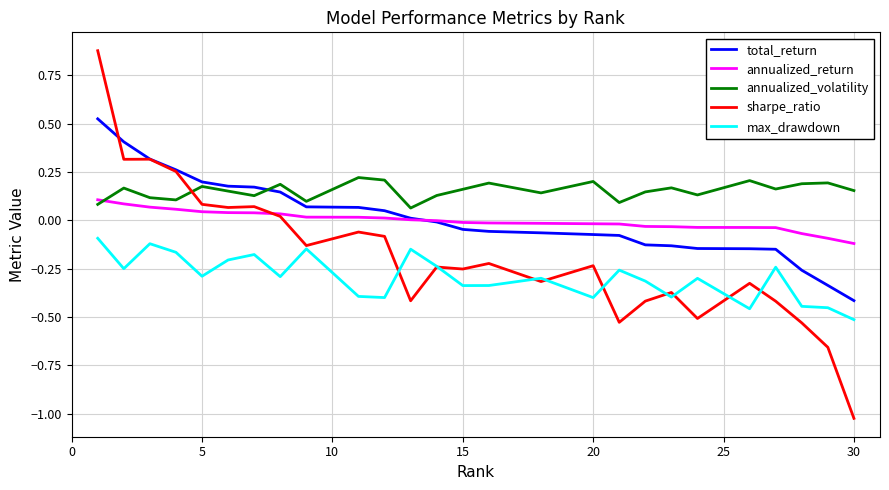

Does the chart display data point markers on the line(s)?

No